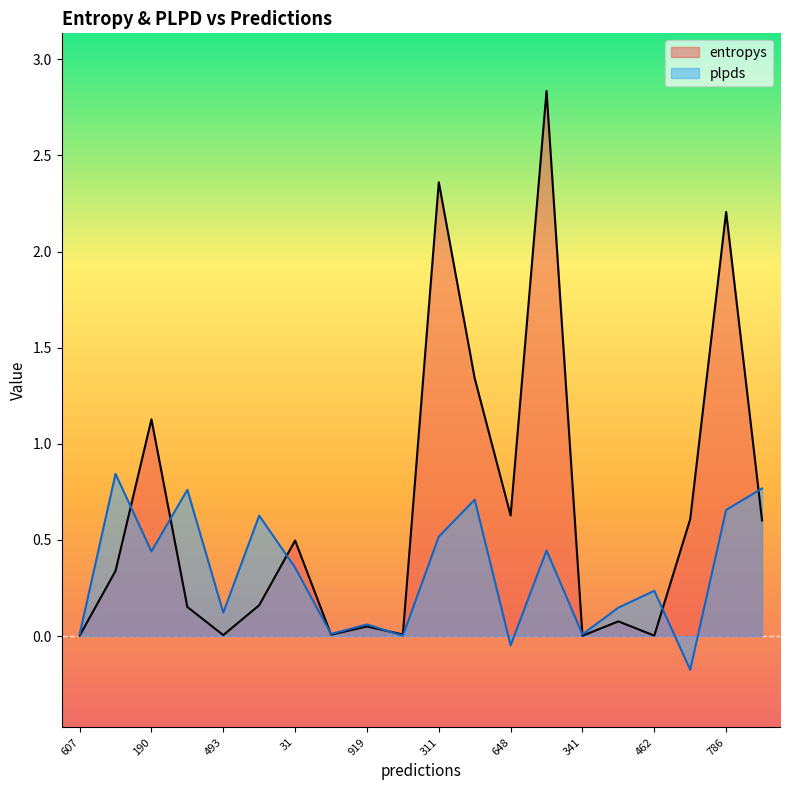

What is the difference between the highest and lowest values at 190?

0.7